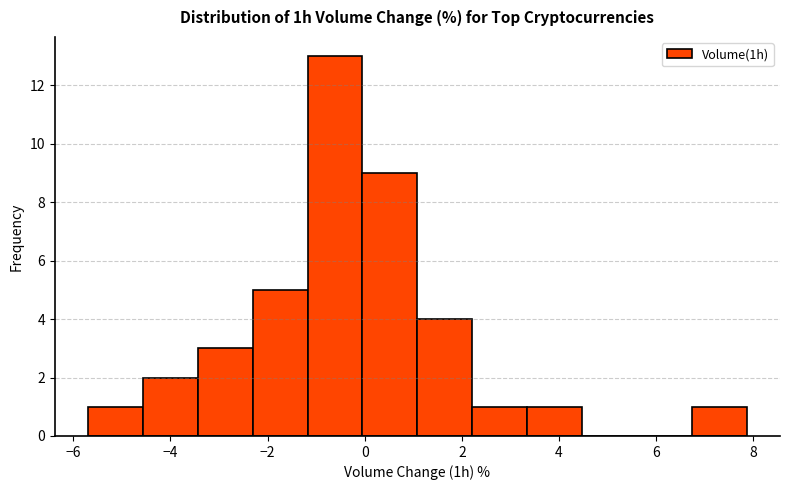

Over which range of the x-axis is the bar tallest?

-1.2 to 0.0